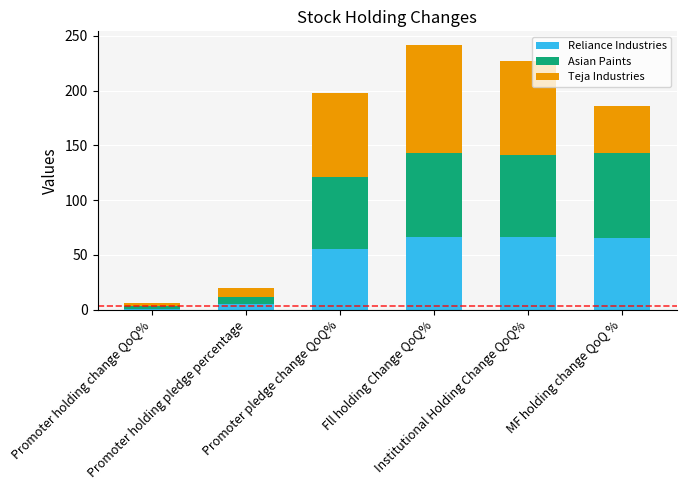

What is the sum of all Reliance Industries values?

258